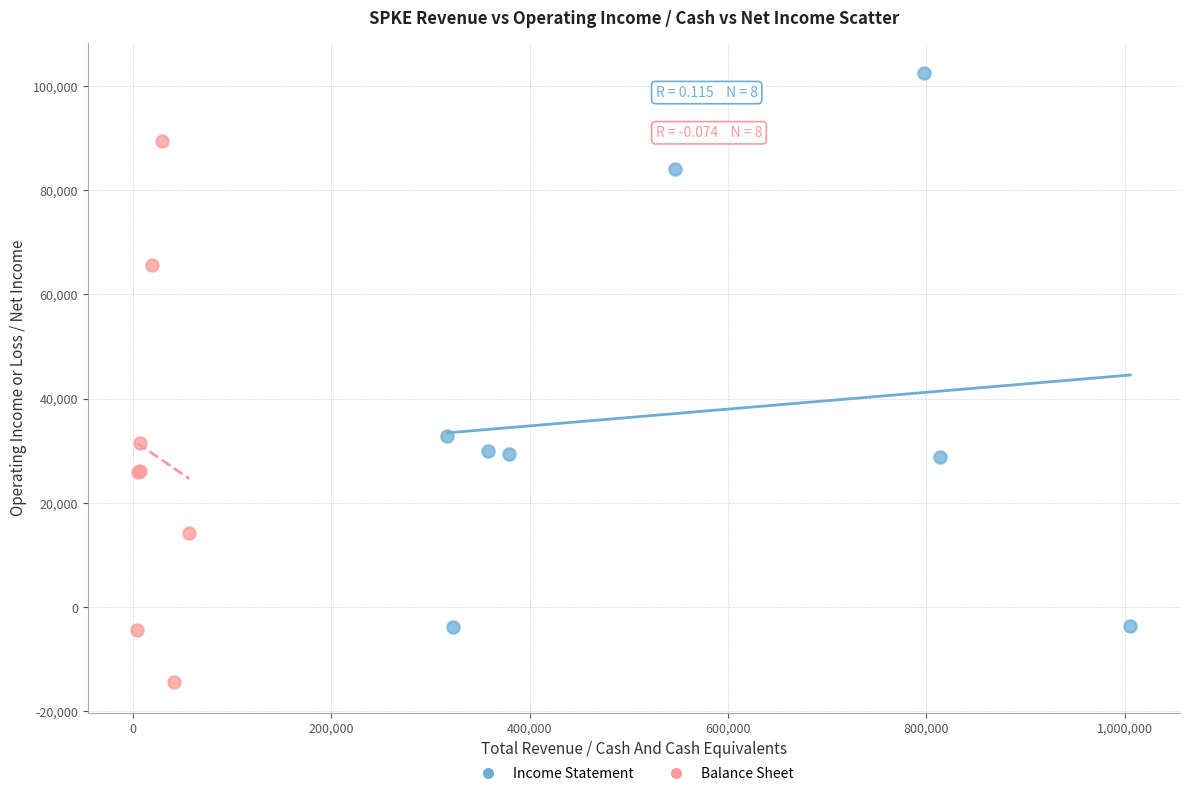

Which series contains the lowest Y value?

Balance Sheet